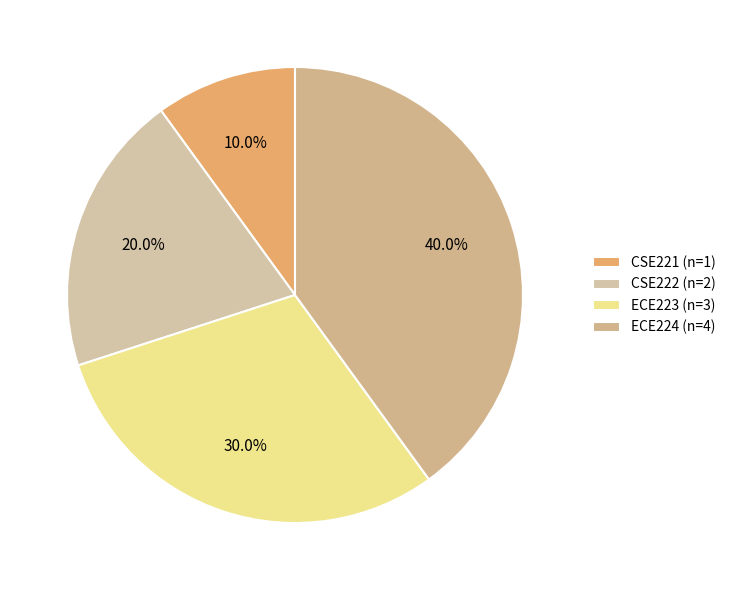

What is the smallest slice in the pie chart?

CSE221